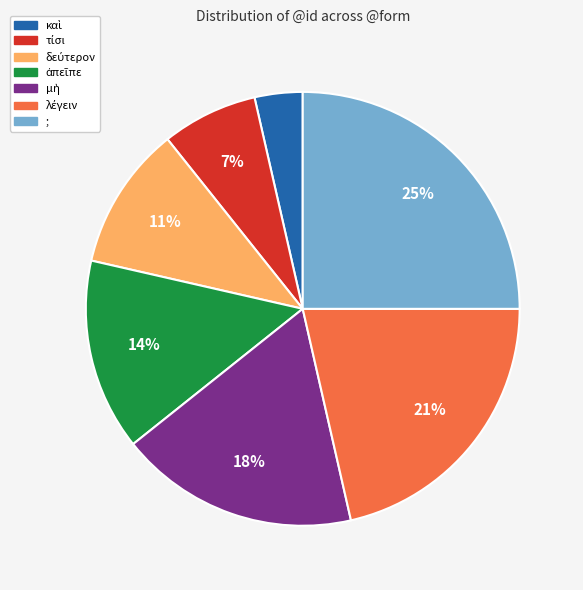

True or false: ; accounts for 15% of the total.

False